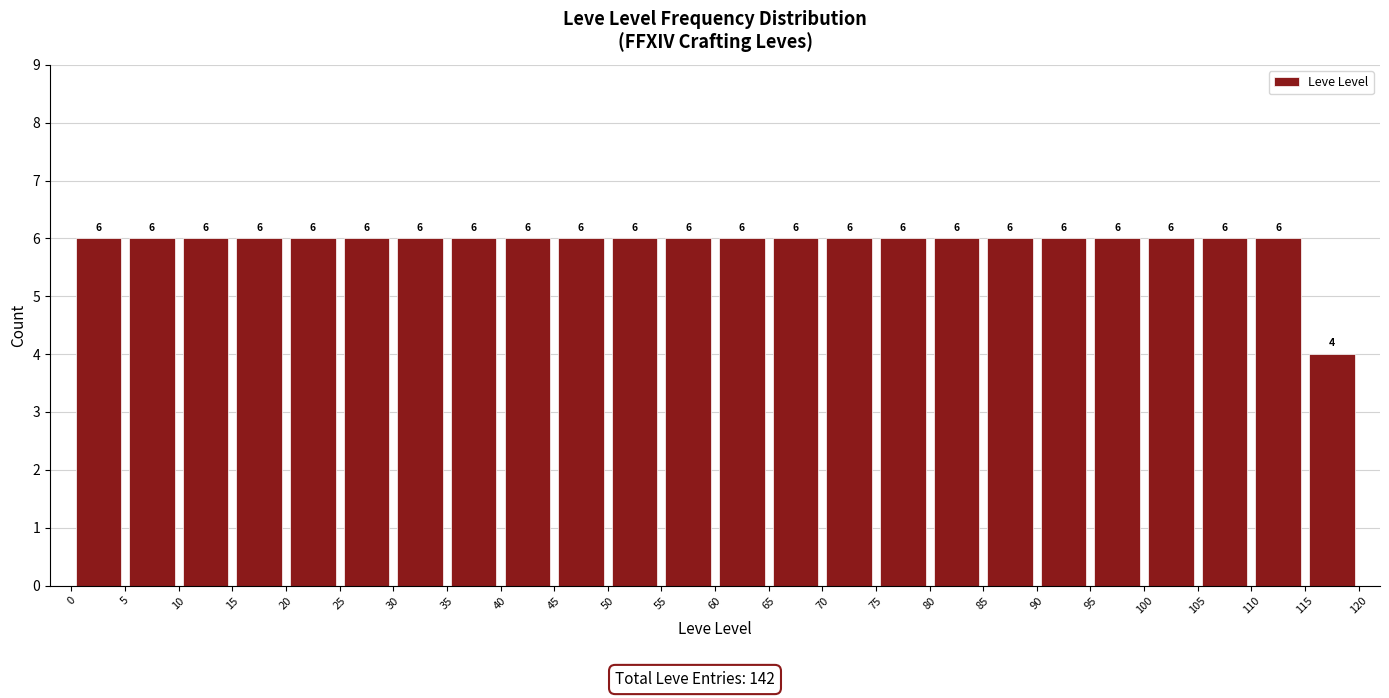

How tall is the bar that spans 0 to 5 on the x-axis?

6